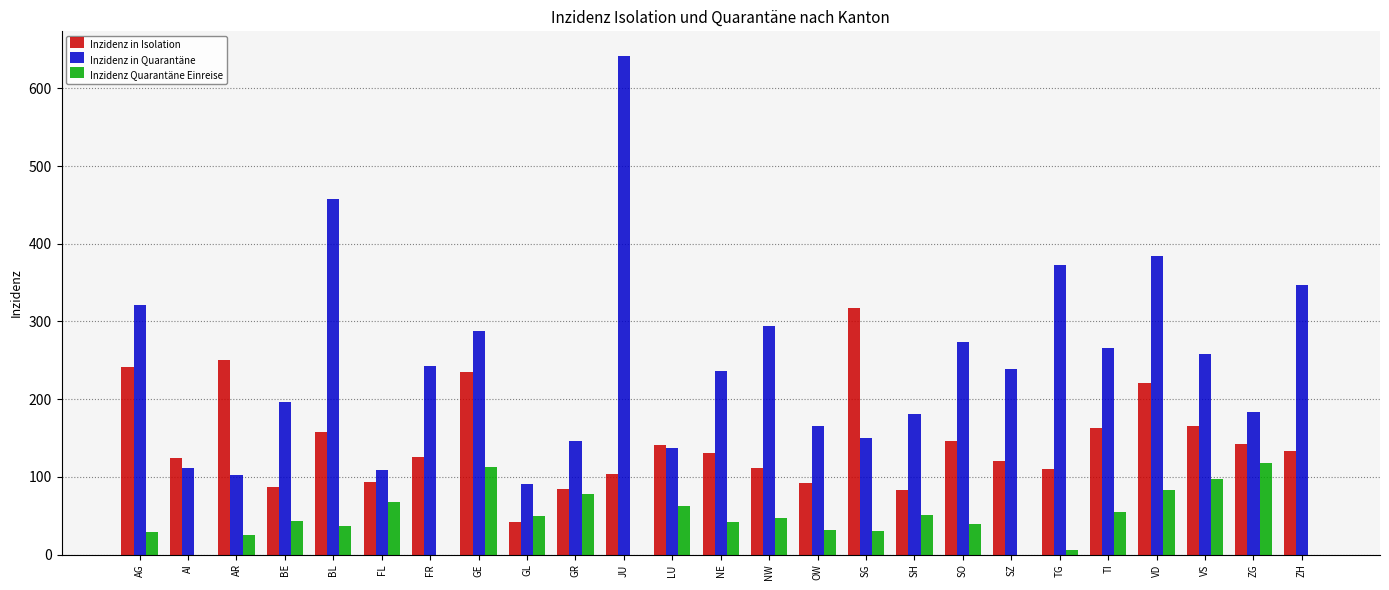

Which series has the widest spread of values?

Inzidenz in Quarantäne